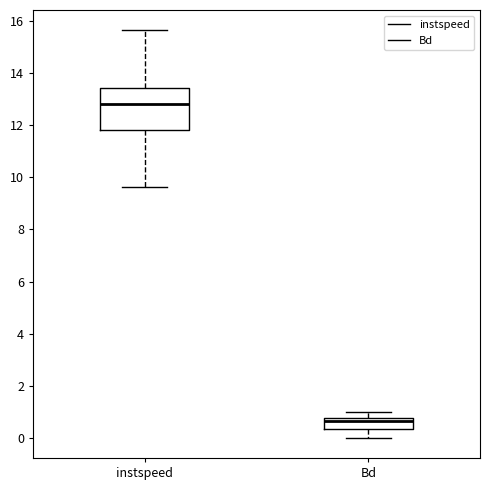

Which box has the highest median line?

instspeed